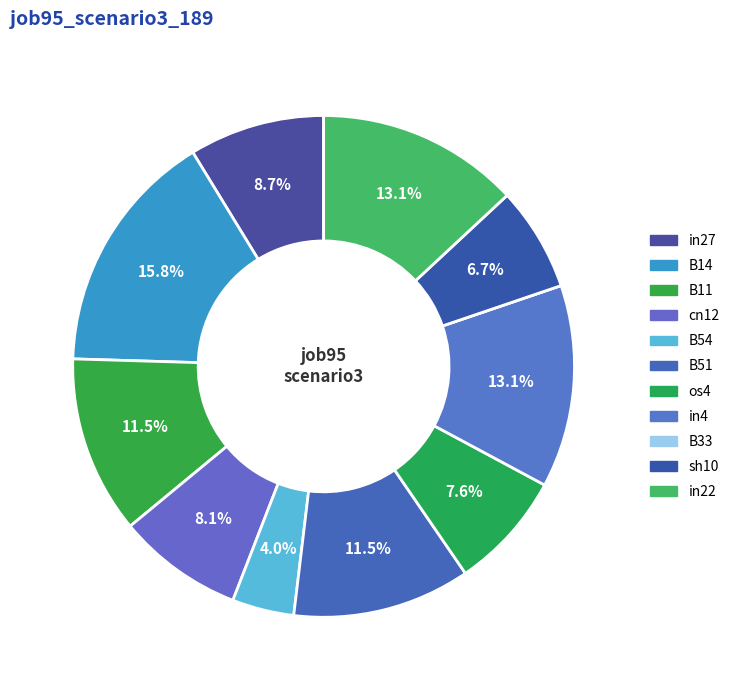

To the nearest percent, what portion does sh10 represent?

7%